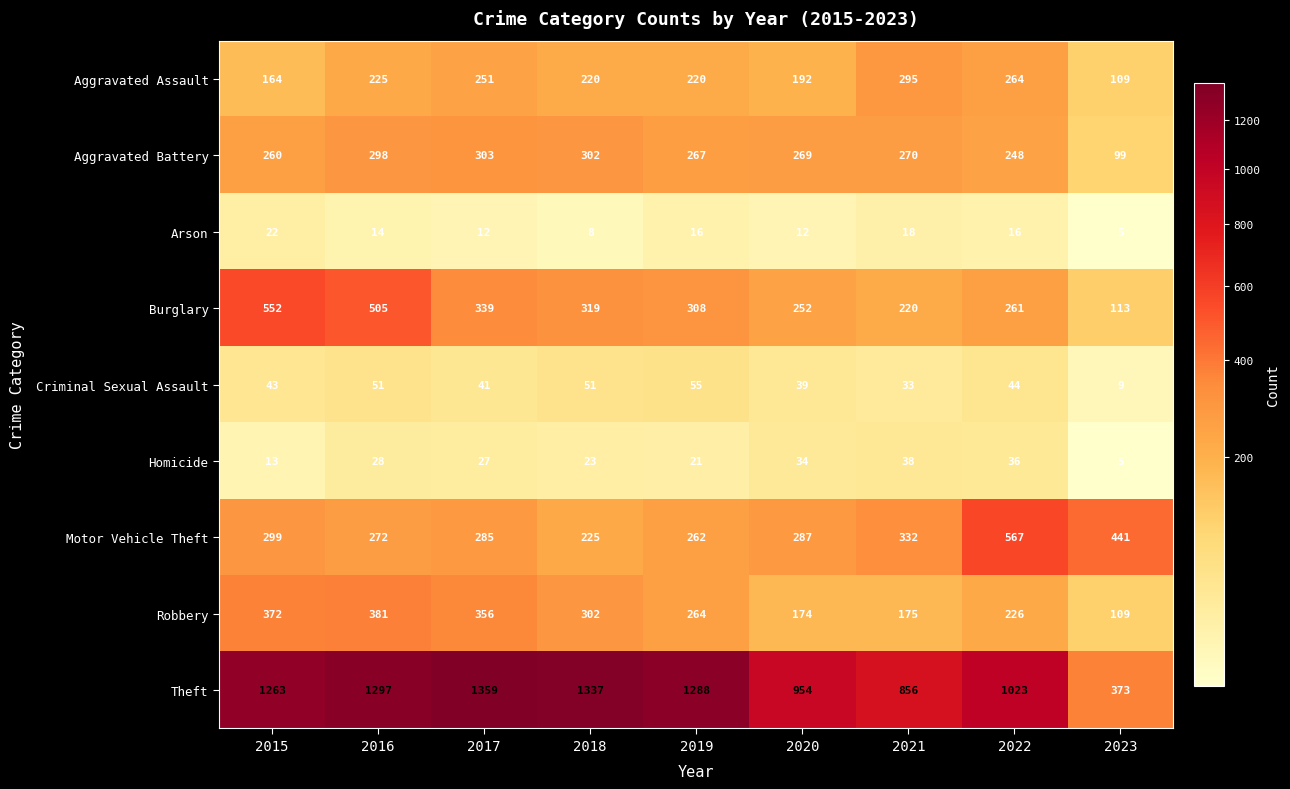

The value of Criminal Sexual Assault at 2022 is 15. True or false?

False